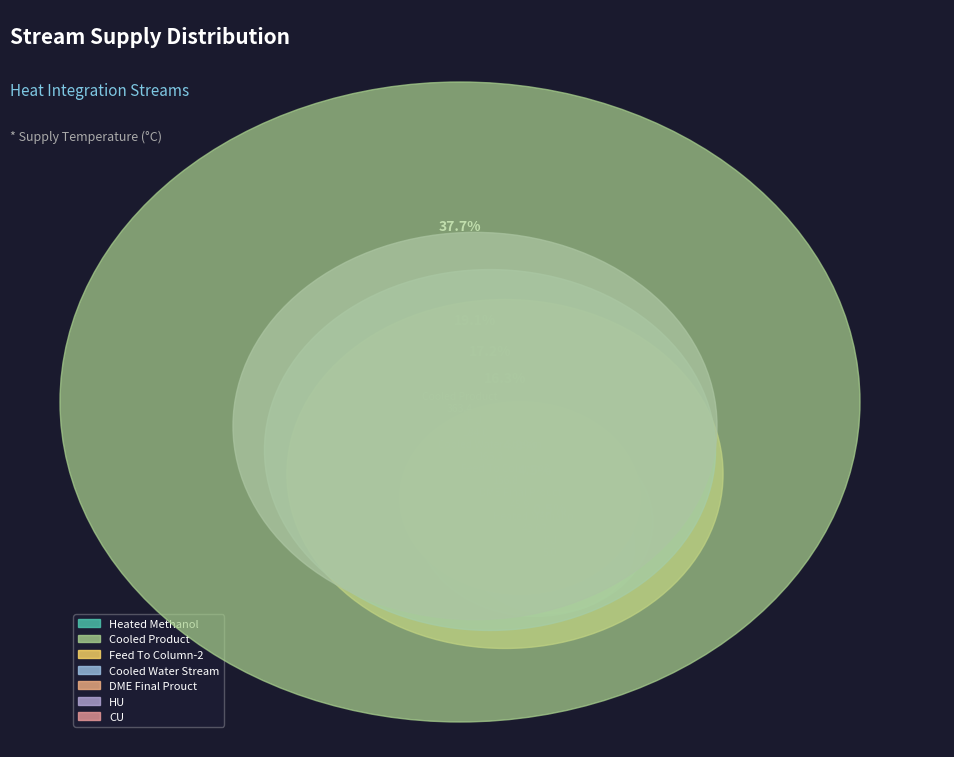

Between Cooled Water Stream and Cooled Product, which is larger?

Cooled Product